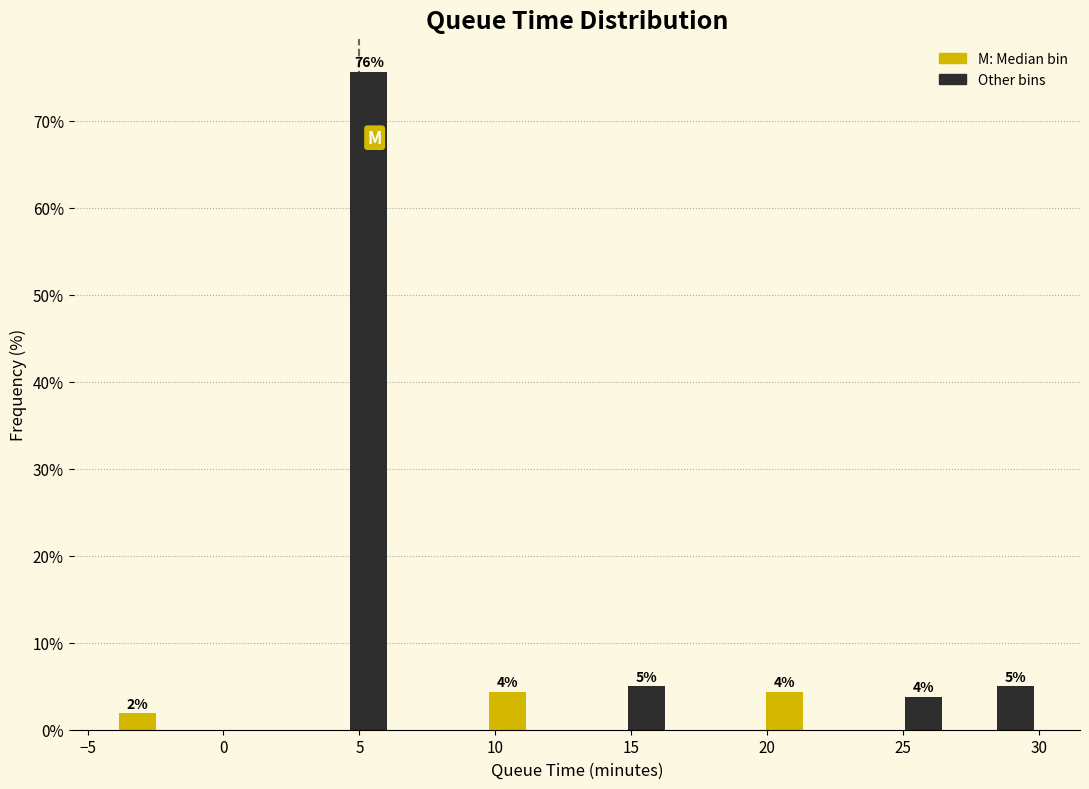

Around what value on the x-axis is the tallest bar? Give the approximate position of its centre, as read against the axis.

5.5